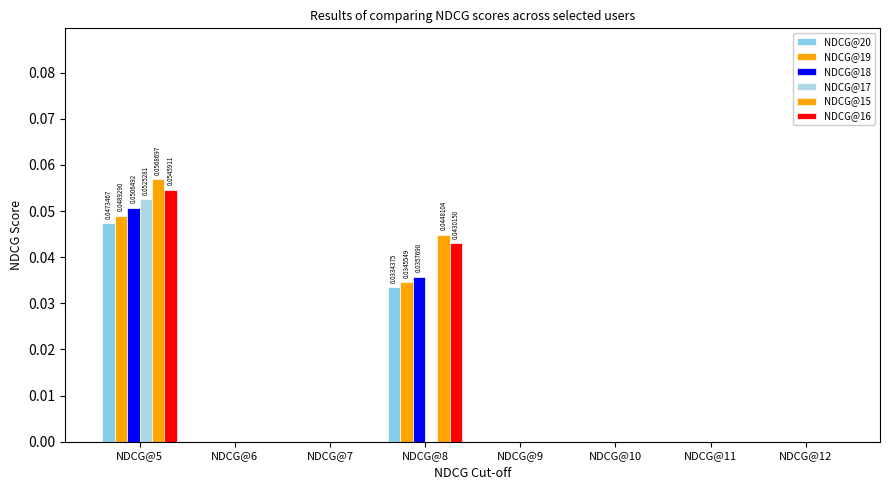

How many series are shown in this chart?

6